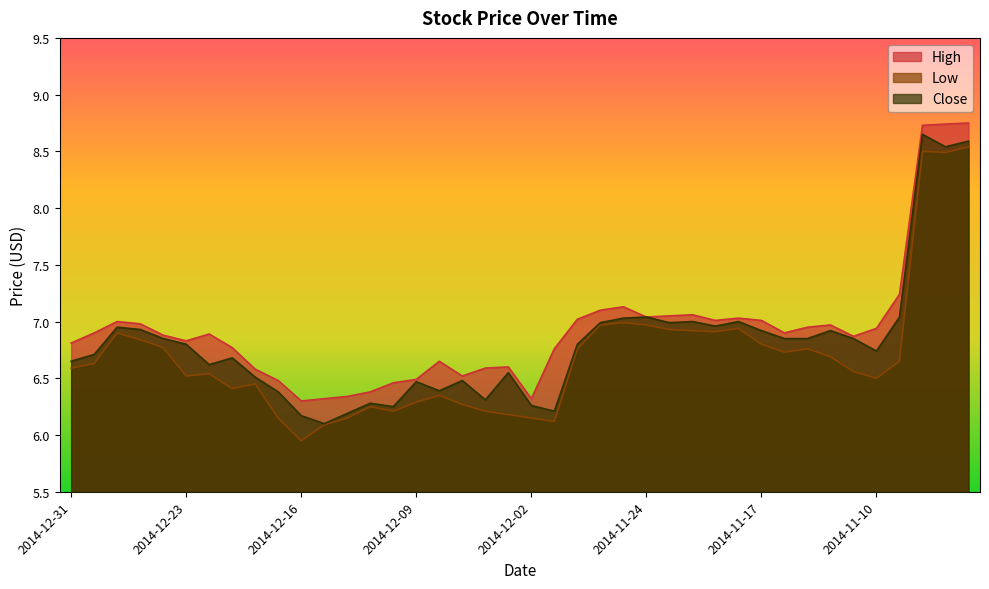

Reading left to right, extract all data points from this chart.

High: 2014-12-31=6.8	2014-12-30=6.9	2014-12-29=7.0	2014-12-26=7.0	2014-12-24=6.9	2014-12-23=6.8	2014-12-22=6.9	2014-12-19=6.8	2014-12-18=6.6	2014-12-17=6.5	2014-12-16=6.3	2014-12-15=6.3	2014-12-12=6.3	2014-12-11=6.4	2014-12-10=6.5	2014-12-09=6.5	2014-12-08=6.7	2014-12-05=6.5	2014-12-04=6.6	2014-12-03=6.6	2014-12-02=6.3	2014-12-01=6.8	2014-11-28=7.0	2014-11-26=7.1	2014-11-25=7.1	2014-11-24=7.0	2014-11-21=7.0	2014-11-20=7.1	2014-11-19=7.0	2014-11-18=7.0	2014-11-17=7.0	2014-11-14=6.9	2014-11-13=7.0	2014-11-12=7.0	2014-11-11=6.9	2014-11-10=6.9	2014-11-07=7.2	2014-11-06=8.7	2014-11-05=8.7	2014-11-04=8.8
Low: 2014-12-31=6.6	2014-12-30=6.6	2014-12-29=6.9	2014-12-26=6.8	2014-12-24=6.8	2014-12-23=6.5	2014-12-22=6.5	2014-12-19=6.4	2014-12-18=6.5	2014-12-17=6.2	2014-12-16=6.0	2014-12-15=6.1	2014-12-12=6.2	2014-12-11=6.2	2014-12-10=6.2	2014-12-09=6.3	2014-12-08=6.3	2014-12-05=6.3	2014-12-04=6.2	2014-12-03=6.2	2014-12-02=6.2	2014-12-01=6.1	2014-11-28=6.8	2014-11-26=7.0	2014-11-25=7.0	2014-11-24=7.0	2014-11-21=6.9	2014-11-20=6.9	2014-11-19=6.9	2014-11-18=6.9	2014-11-17=6.8	2014-11-14=6.7	2014-11-13=6.8	2014-11-12=6.7	2014-11-11=6.6	2014-11-10=6.5	2014-11-07=6.7	2014-11-06=8.5	2014-11-05=8.5	2014-11-04=8.5
Close: 2014-12-31=6.7	2014-12-30=6.7	2014-12-29=7.0	2014-12-26=6.9	2014-12-24=6.8	2014-12-23=6.8	2014-12-22=6.6	2014-12-19=6.7	2014-12-18=6.5	2014-12-17=6.4	2014-12-16=6.2	2014-12-15=6.1	2014-12-12=6.2	2014-12-11=6.3	2014-12-10=6.2	2014-12-09=6.5	2014-12-08=6.4	2014-12-05=6.5	2014-12-04=6.3	2014-12-03=6.5	2014-12-02=6.3	2014-12-01=6.2	2014-11-28=6.8	2014-11-26=7.0	2014-11-25=7.0	2014-11-24=7.0	2014-11-21=7.0	2014-11-20=7.0	2014-11-19=7.0	2014-11-18=7.0	2014-11-17=6.9	2014-11-14=6.8	2014-11-13=6.8	2014-11-12=6.9	2014-11-11=6.8	2014-11-10=6.7	2014-11-07=7.0	2014-11-06=8.7	2014-11-05=8.5	2014-11-04=8.6